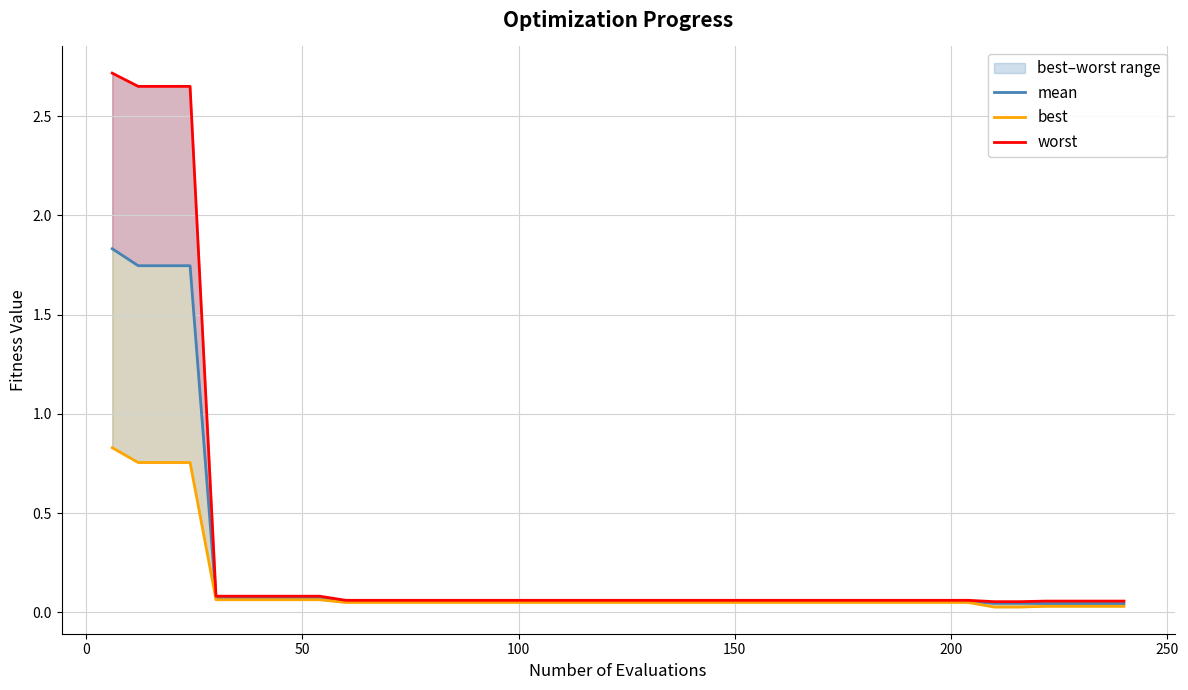

Is it true that worst equals 0.0 at 16?

False